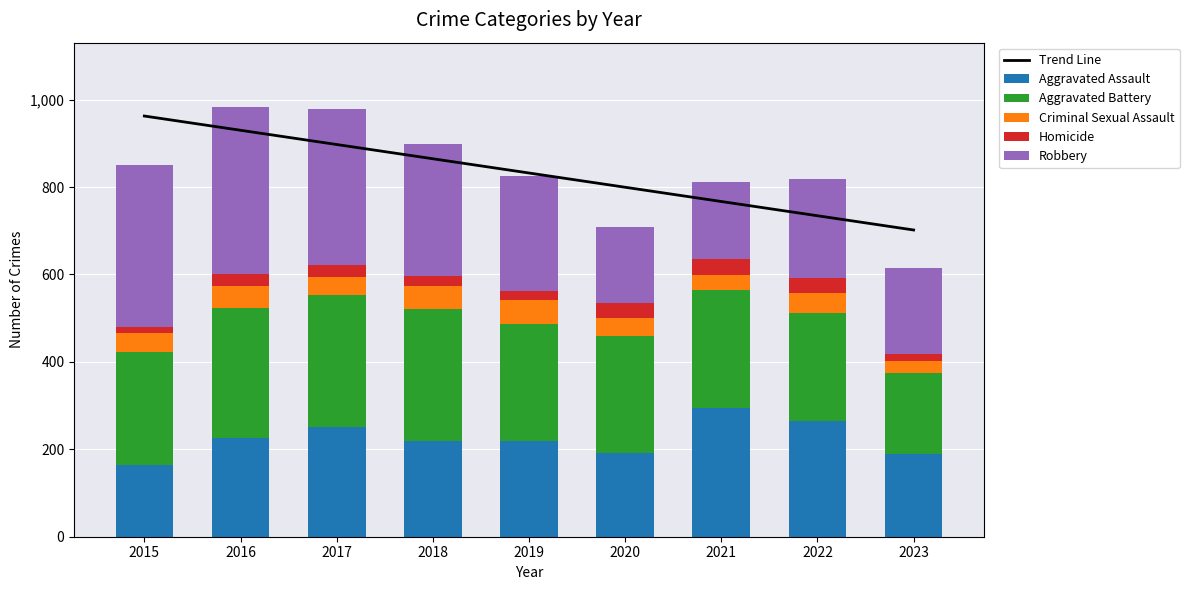

At which label is Aggravated Battery closest to 244?

2022